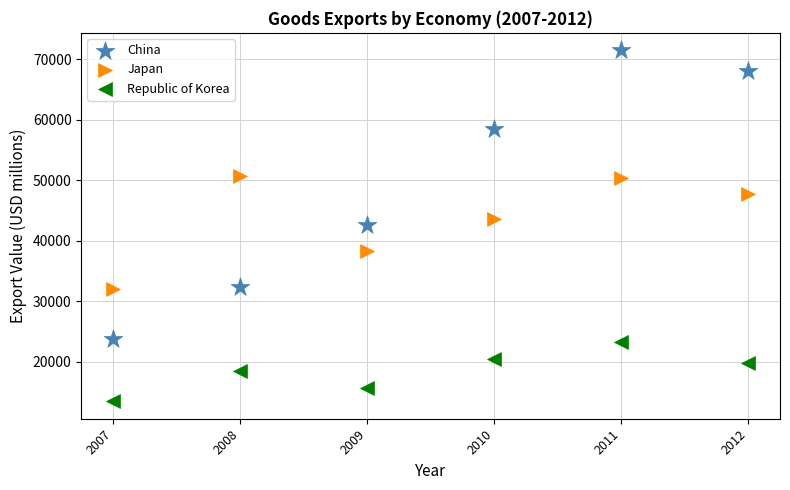

Across all data points, what is the range of X values (max minus min)?

5.0